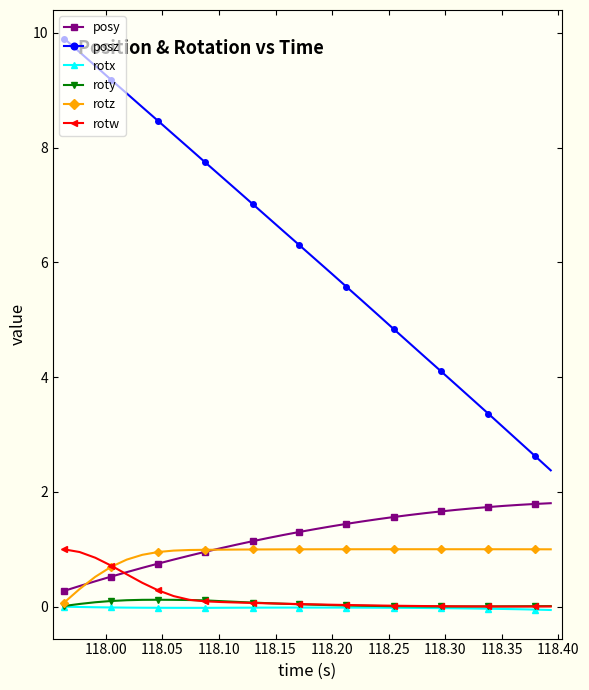

How many categories are shown in the chart?

32